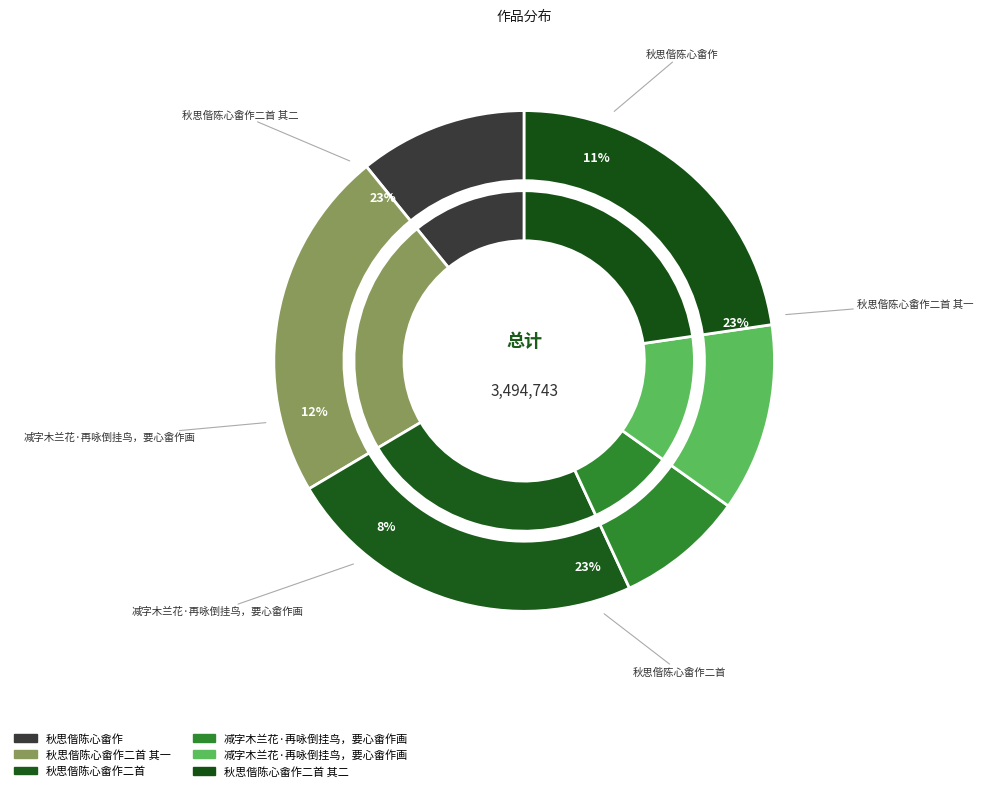

Which has a higher value, 秋思偕陈心畬作二首 or 减字木兰花·再咏倒挂鸟，要心畬作画?

秋思偕陈心畬作二首